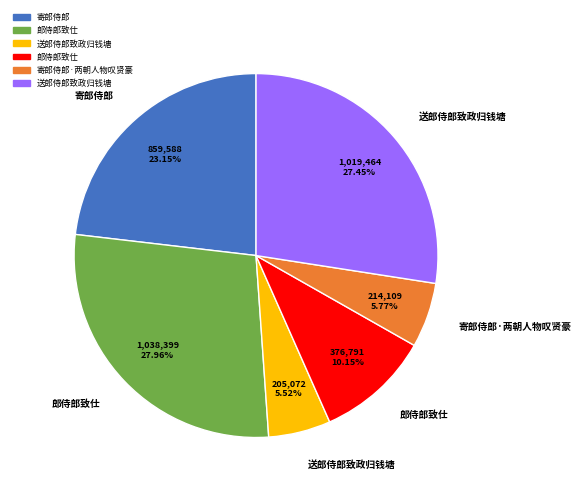

Is there any slice that represents more than half of the pie?

No